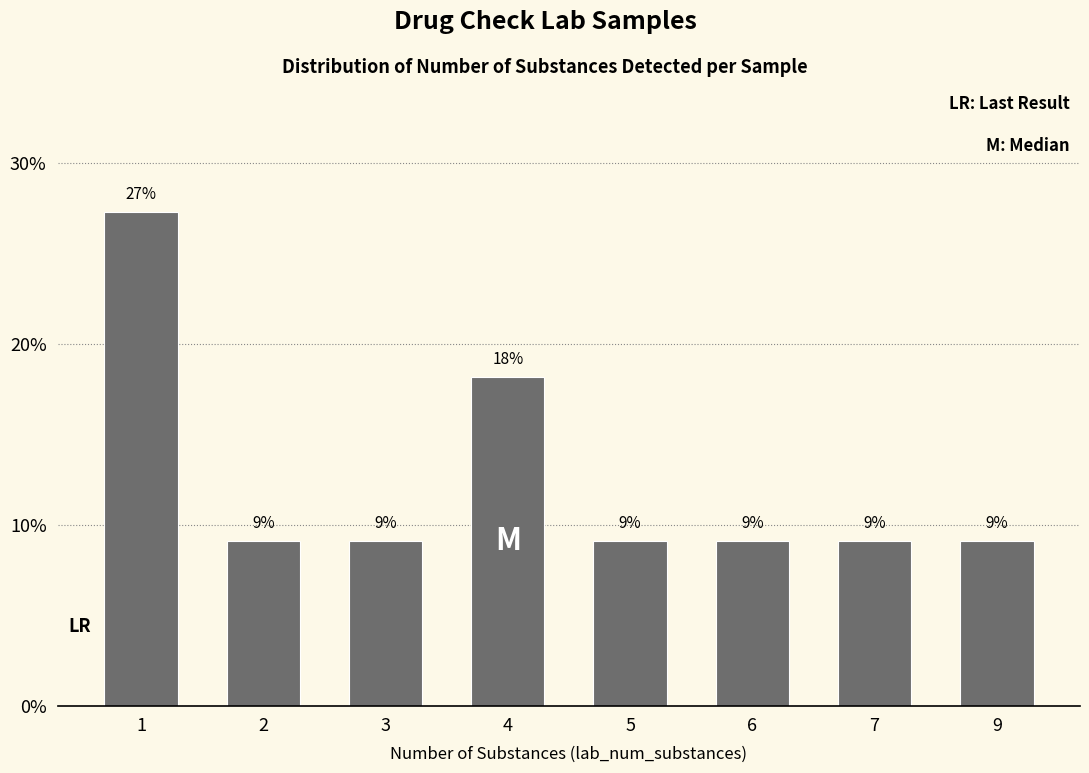

How many bars are there in total?

8